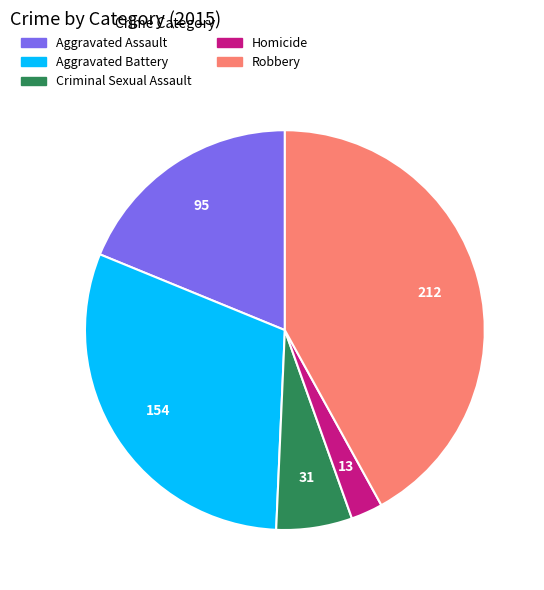

Is the sum of Homicide and Criminal Sexual Assault greater than half?

No